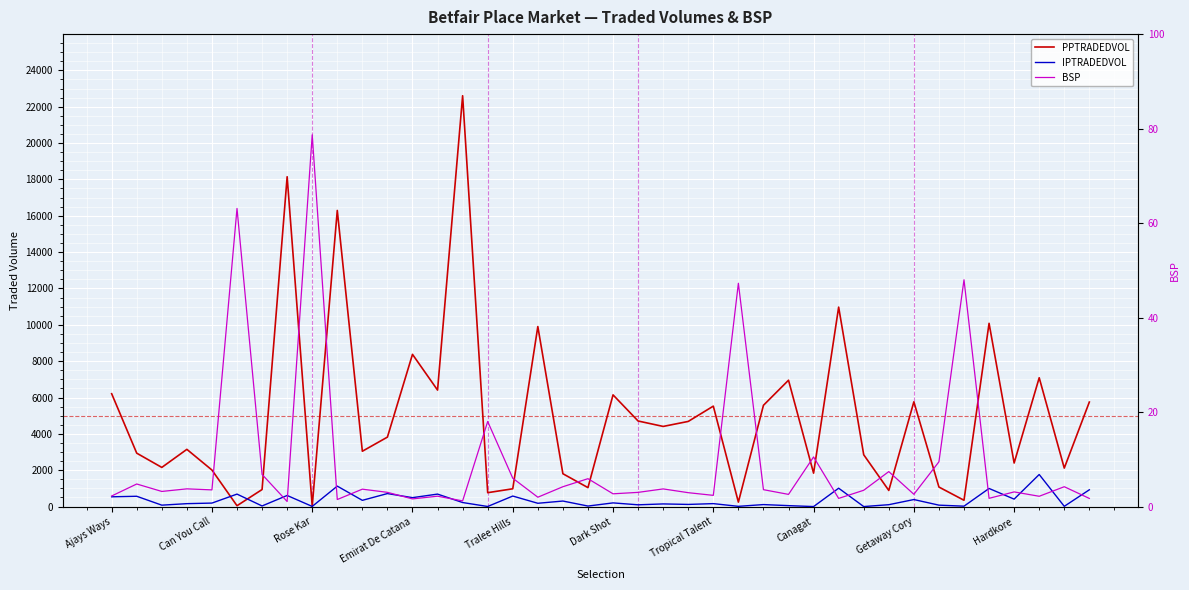

What is the maximum value for IPTRADEDVOL?

1763.7